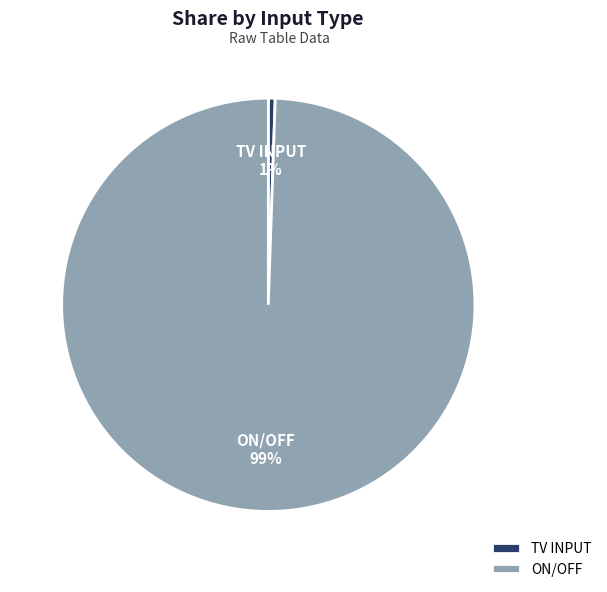

To the nearest percent, what percentage of the pie is TV INPUT?

1%